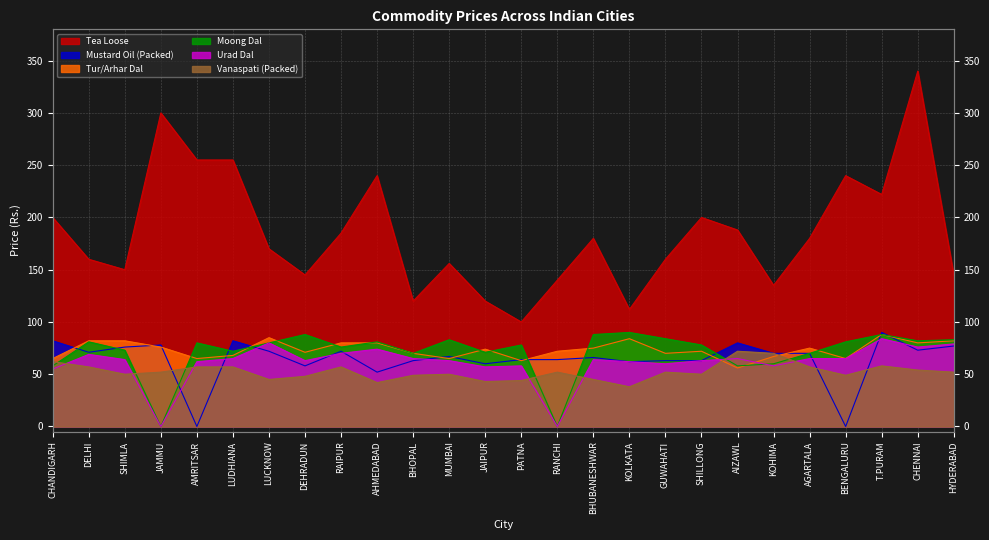

Between which two adjacent categories do Moong Dal and Vanaspati (Packed) first intersect?

CHANDIGARH and DELHI